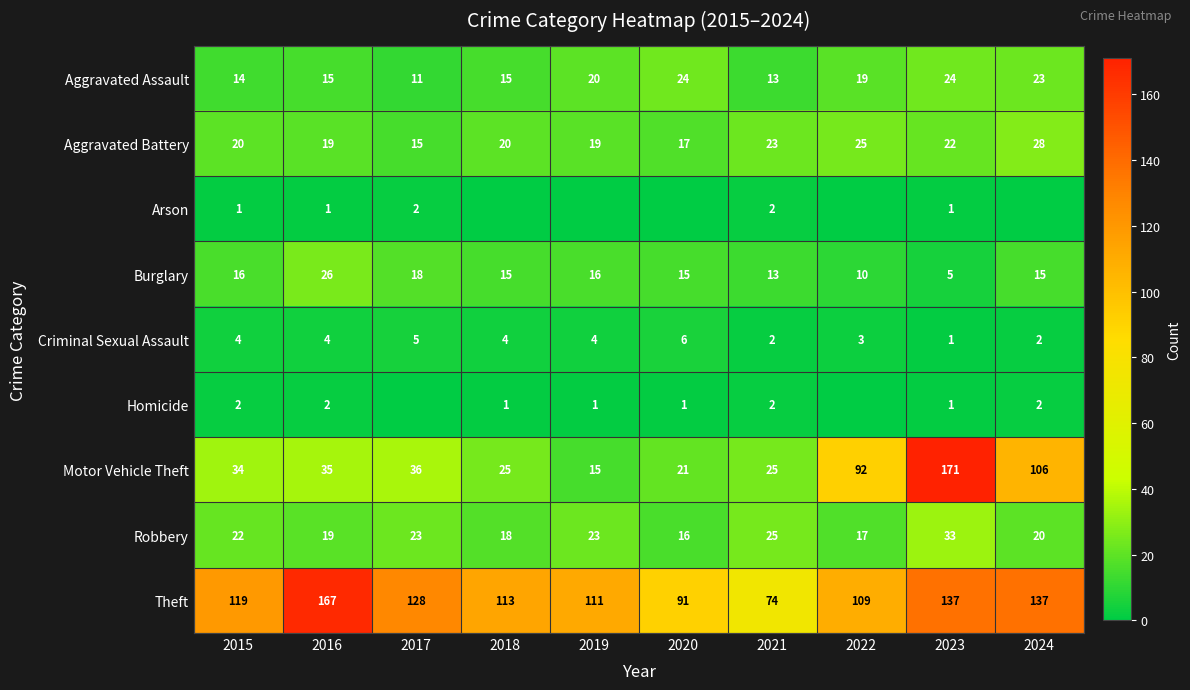

What is the difference between the Theft values at 2018 and 2017?

15